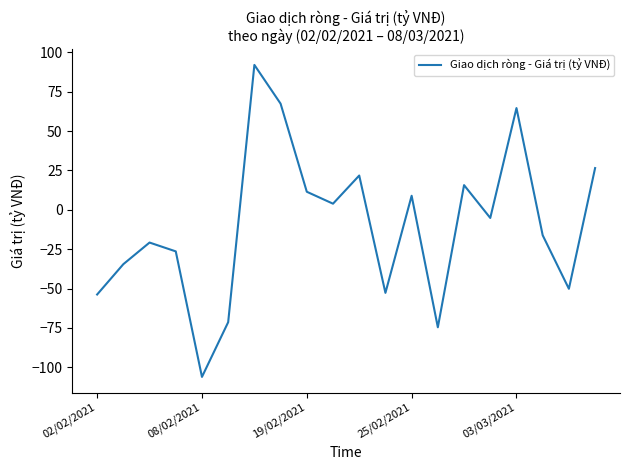

What is the minimum value shown in the chart?

-106.1